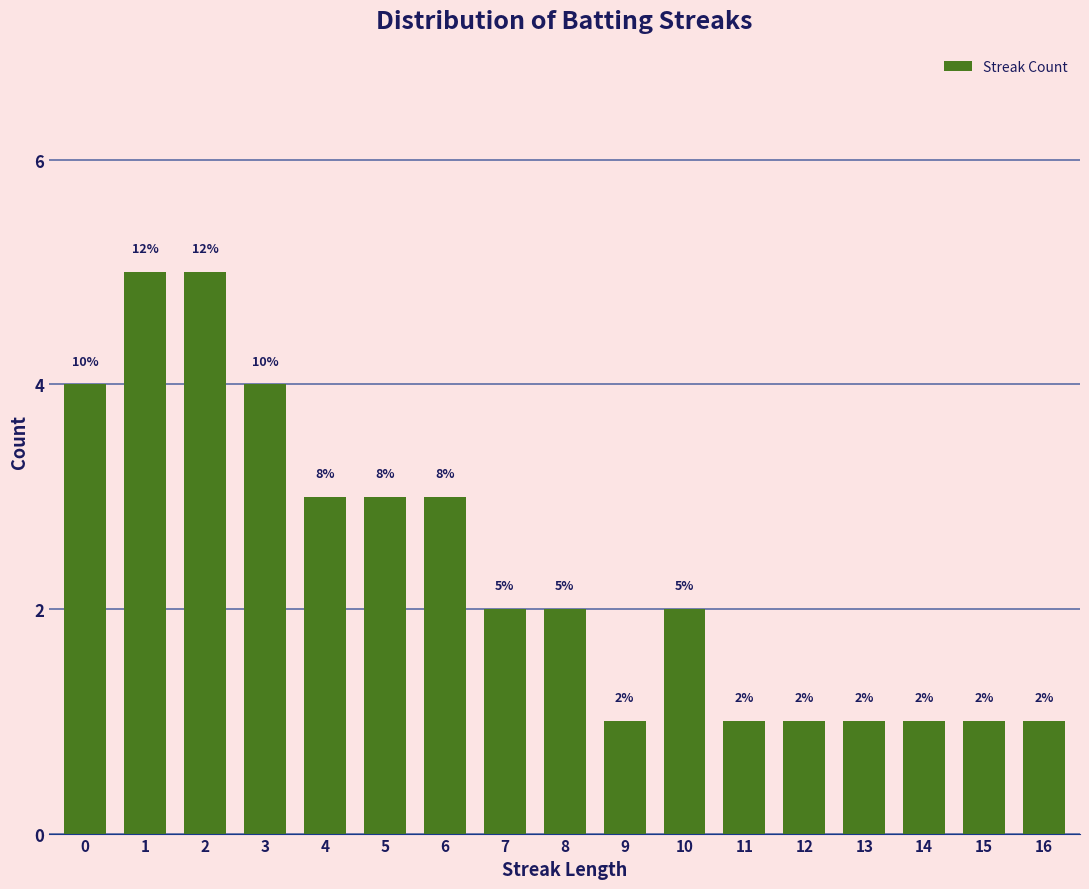

Reading left to right, transcribe all the data shown in this chart.

0=4	1=5	2=5	3=4	4=3	5=3	6=3	7=2	8=2	9=1	10=2	11=1	12=1	13=1	14=1	15=1	16=1